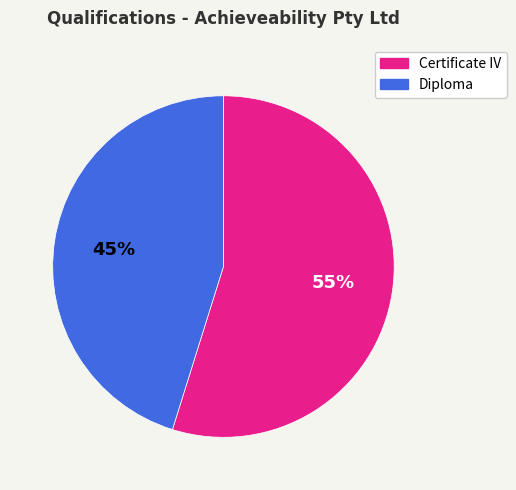

To the nearest percent, what is the difference between the largest and smallest slice percentages?

10%